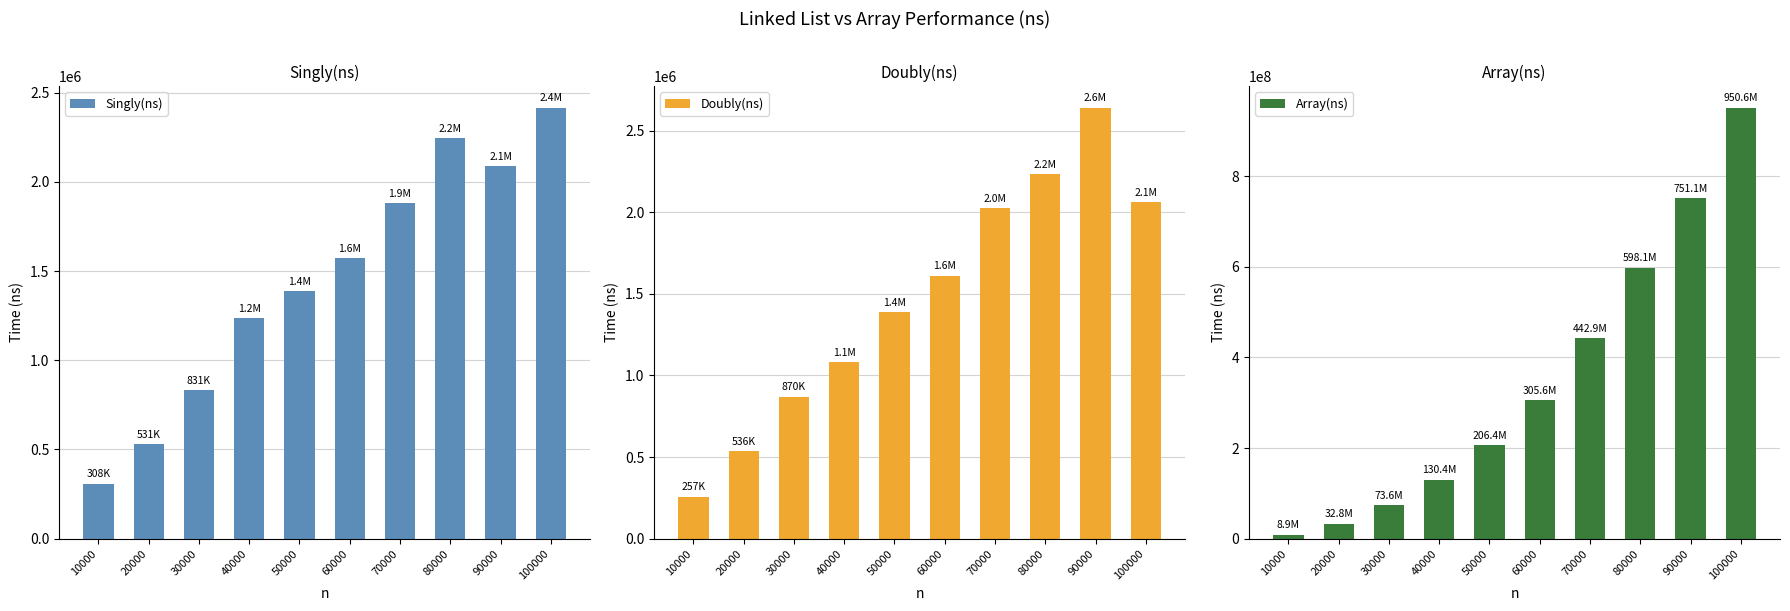

What is the total value across all series at 60000?

308748000